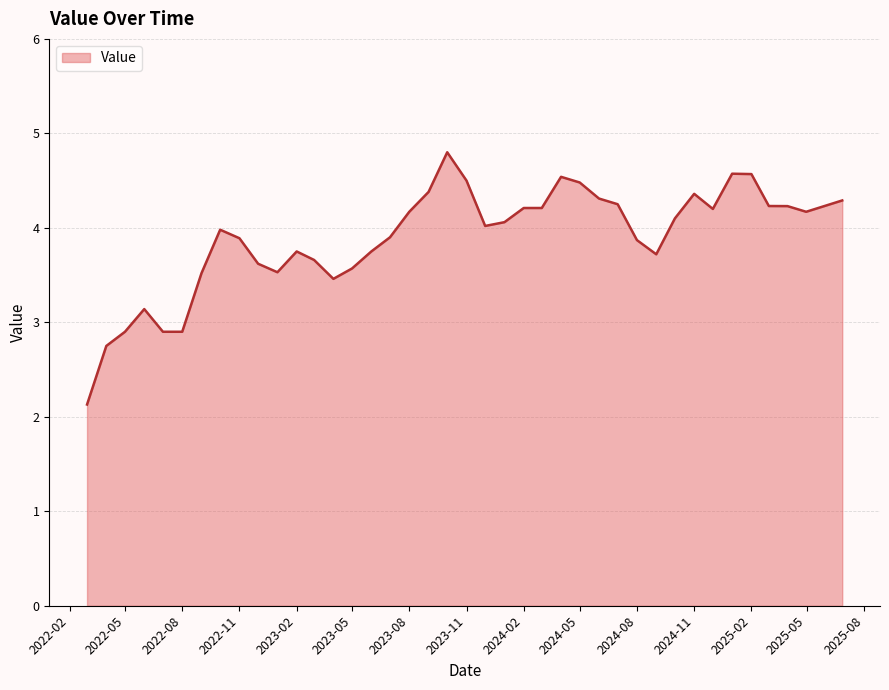

What is the smallest value displayed?

2.1